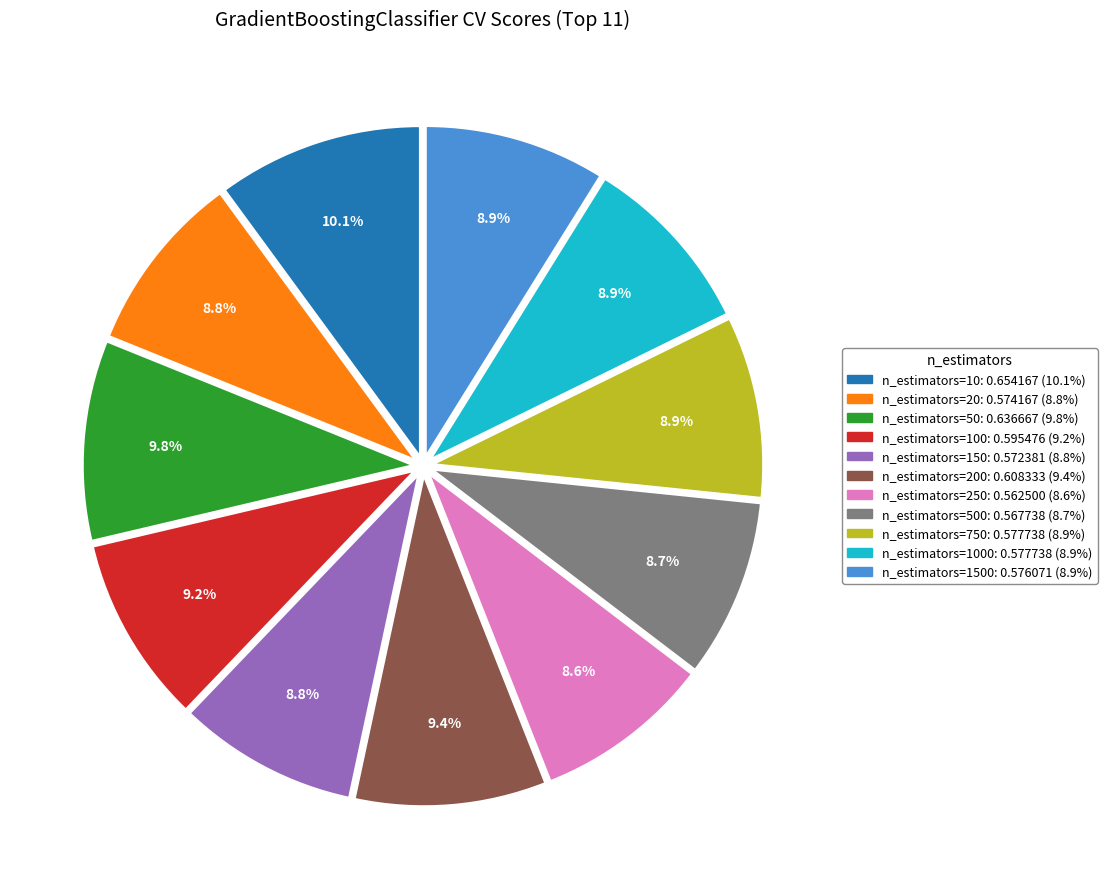

Is there any slice that represents more than half of the pie?

No